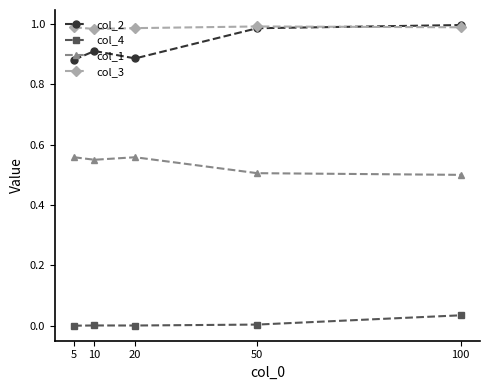

True or false: col_1 and col_3 cross at least once.

False